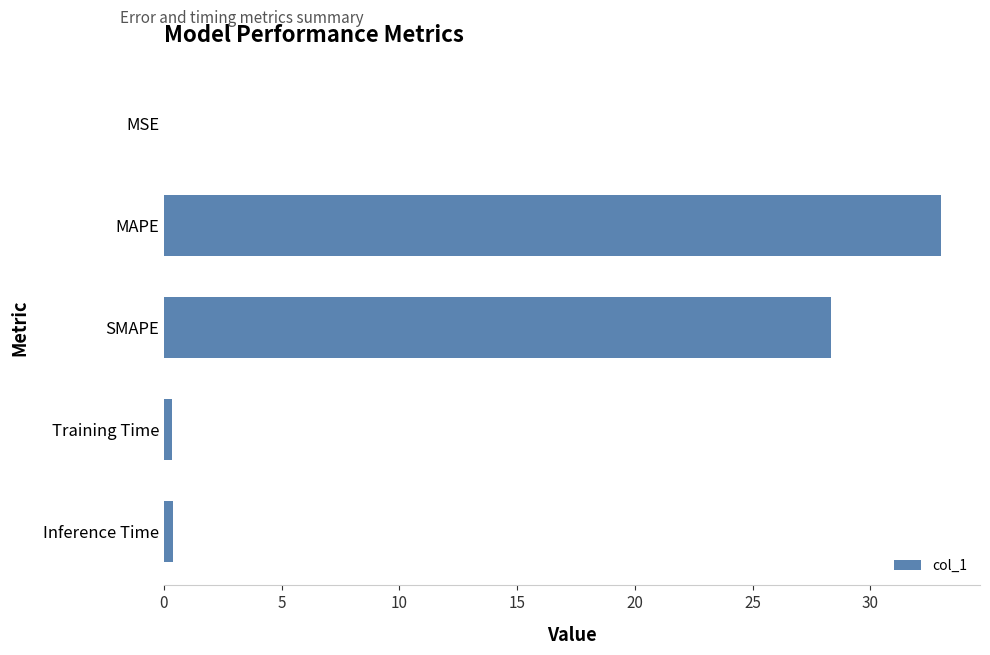

The chart shows a value of 50.6 at SMAPE. True or false?

False